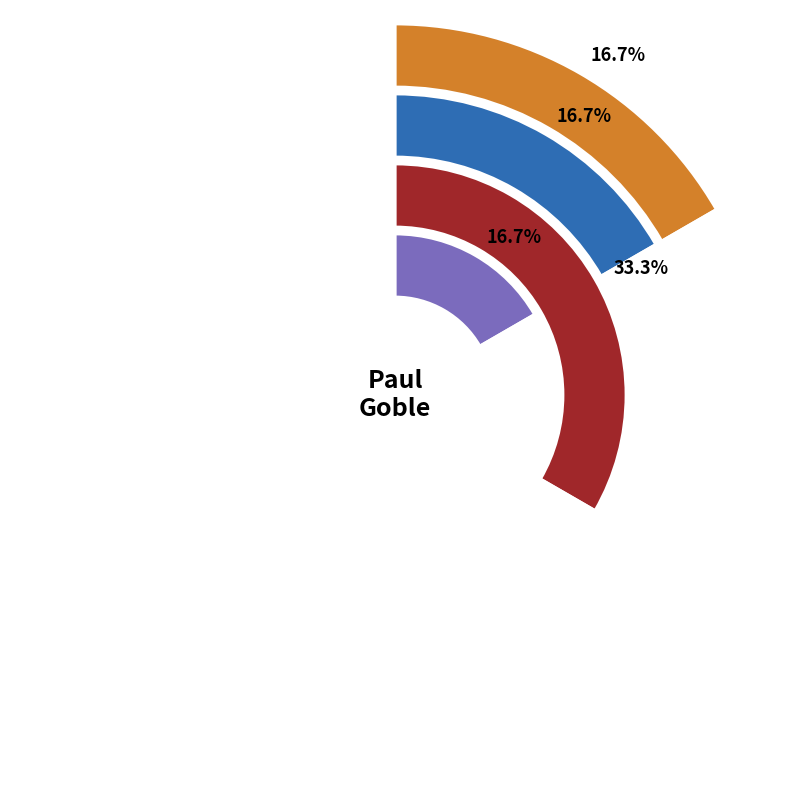

To the nearest percent, what percentage of the pie is Art et illustrations?

17%